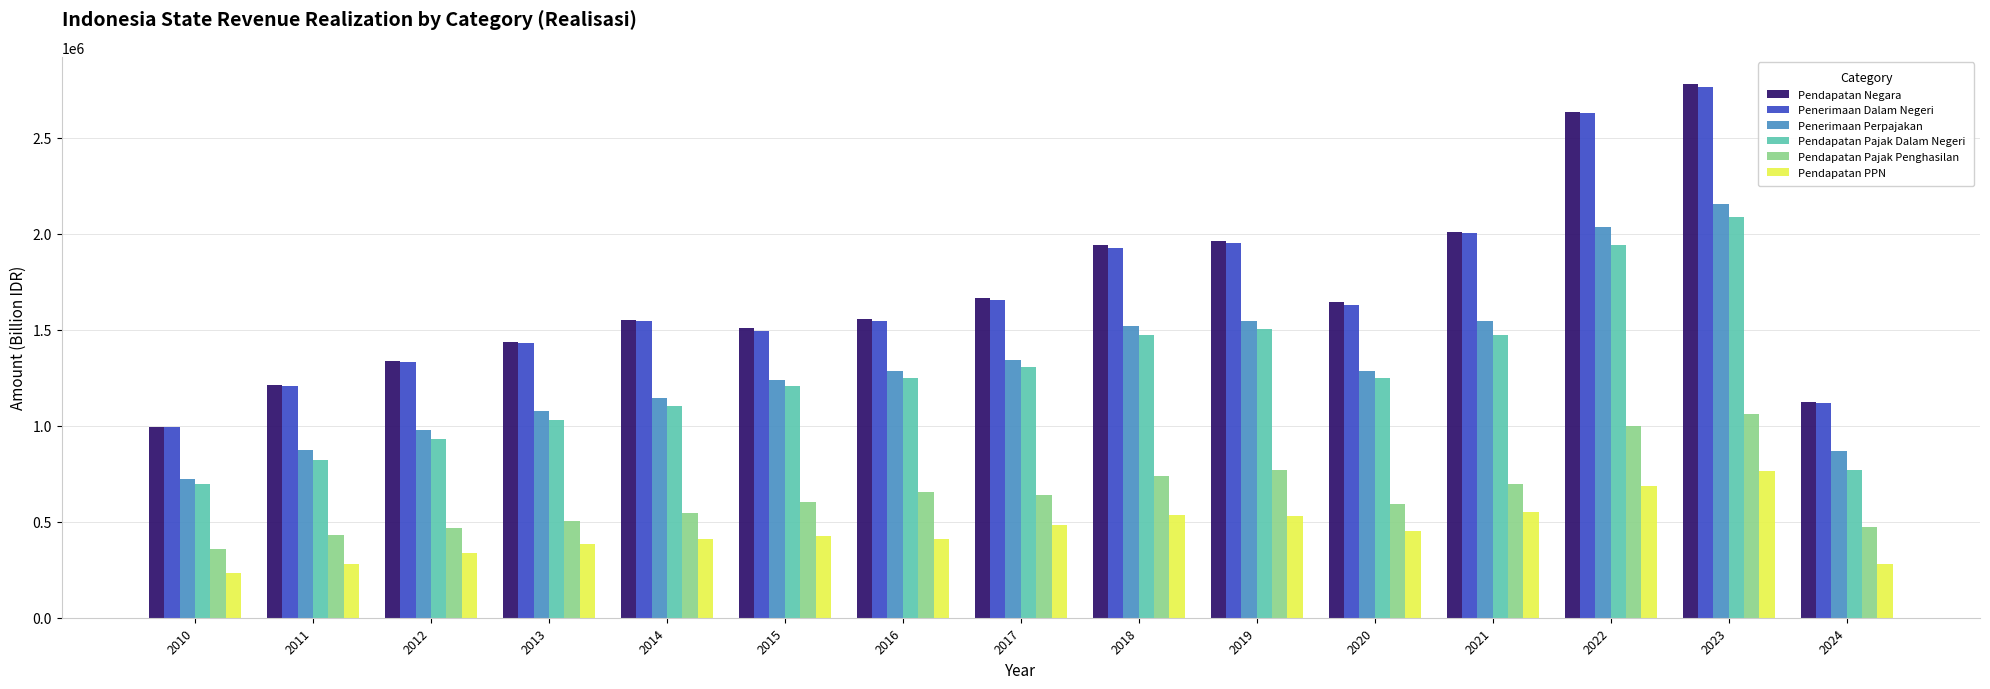

What is the total value across all series at 2022?

10930020.5